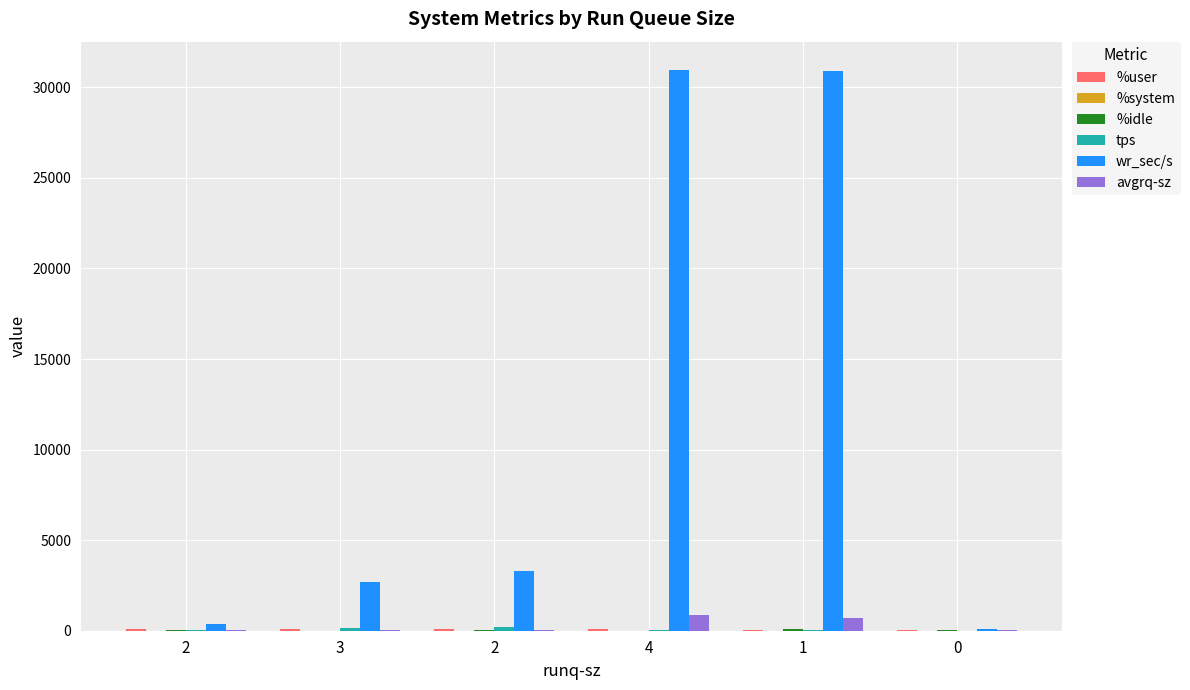

At which label does %user reach its peak?

4